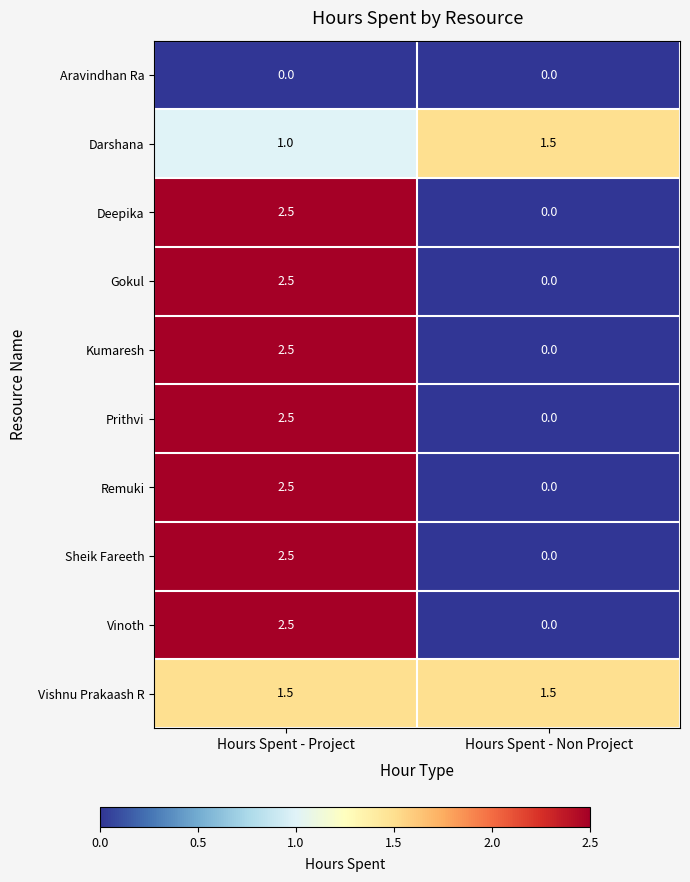

Reading left to right, what are all the values shown in this chart?

Aravindhan Ra: Hours Spent - Project=0.0	Hours Spent - Non Project=0.0
Darshana: Hours Spent - Project=1.0	Hours Spent - Non Project=1.5
Deepika: Hours Spent - Project=2.5	Hours Spent - Non Project=0.0
Gokul: Hours Spent - Project=2.5	Hours Spent - Non Project=0.0
Kumaresh: Hours Spent - Project=2.5	Hours Spent - Non Project=0.0
Prithvi: Hours Spent - Project=2.5	Hours Spent - Non Project=0.0
Remuki: Hours Spent - Project=2.5	Hours Spent - Non Project=0.0
Sheik Fareeth: Hours Spent - Project=2.5	Hours Spent - Non Project=0.0
Vinoth: Hours Spent - Project=2.5	Hours Spent - Non Project=0.0
Vishnu Prakaash R: Hours Spent - Project=1.5	Hours Spent - Non Project=1.5